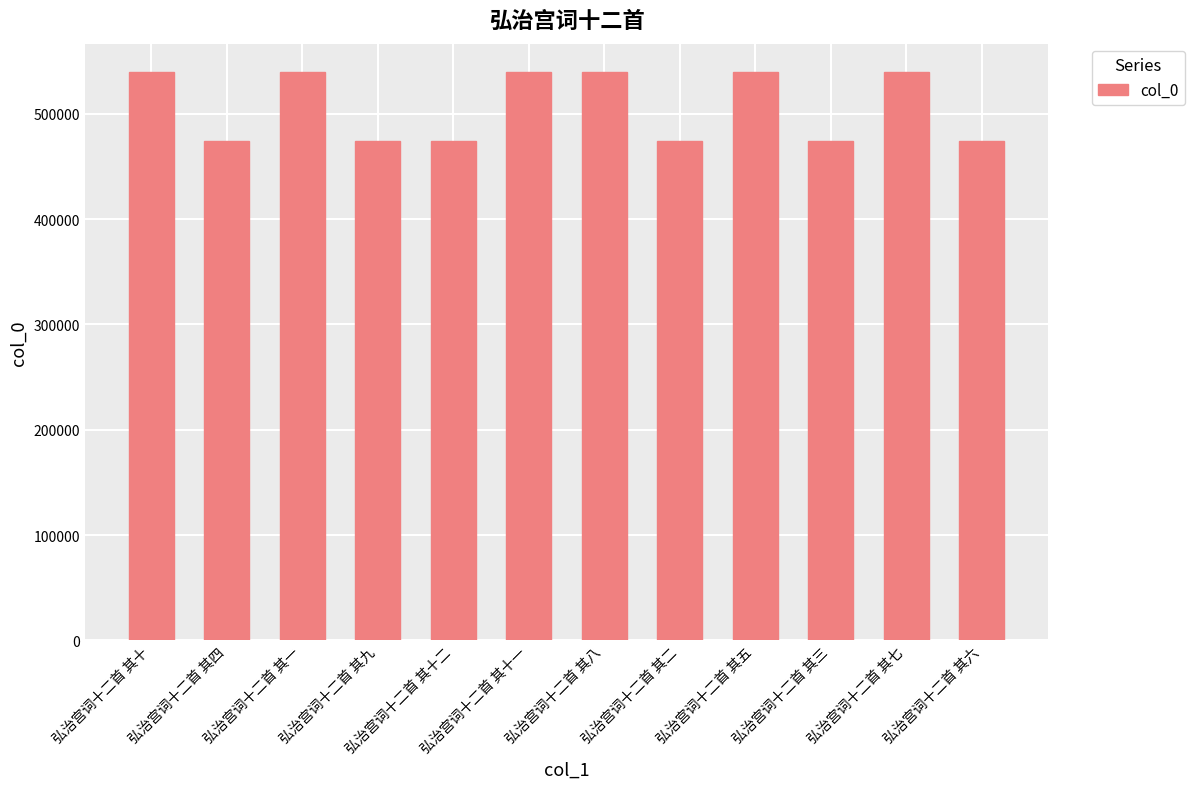

What is the average value?

506938